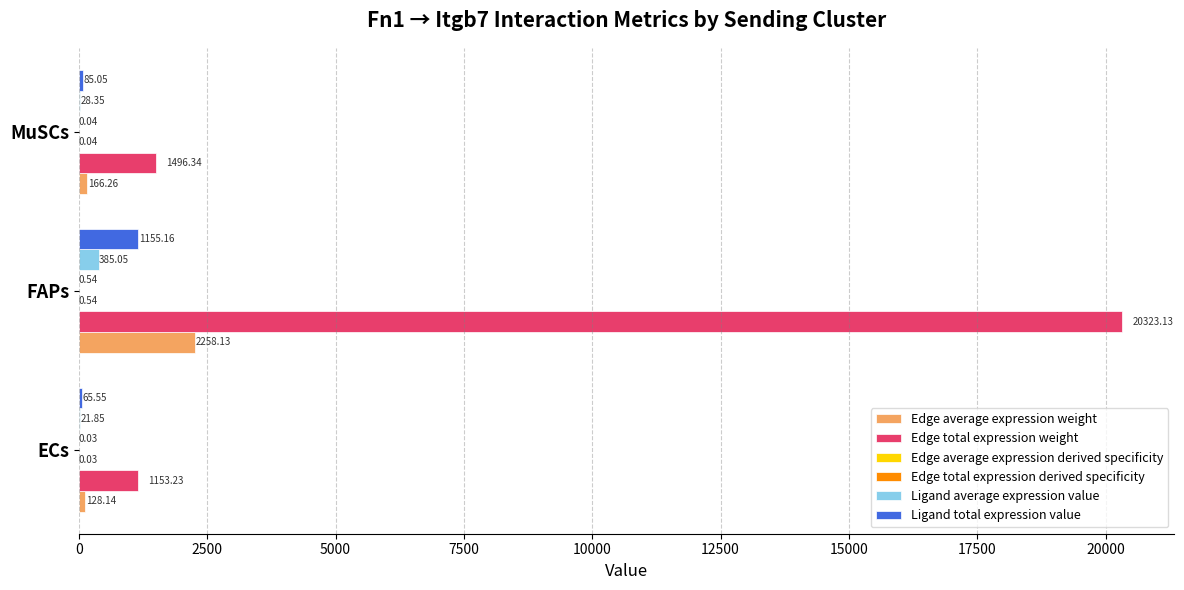

How many categories are shown in the chart?

3